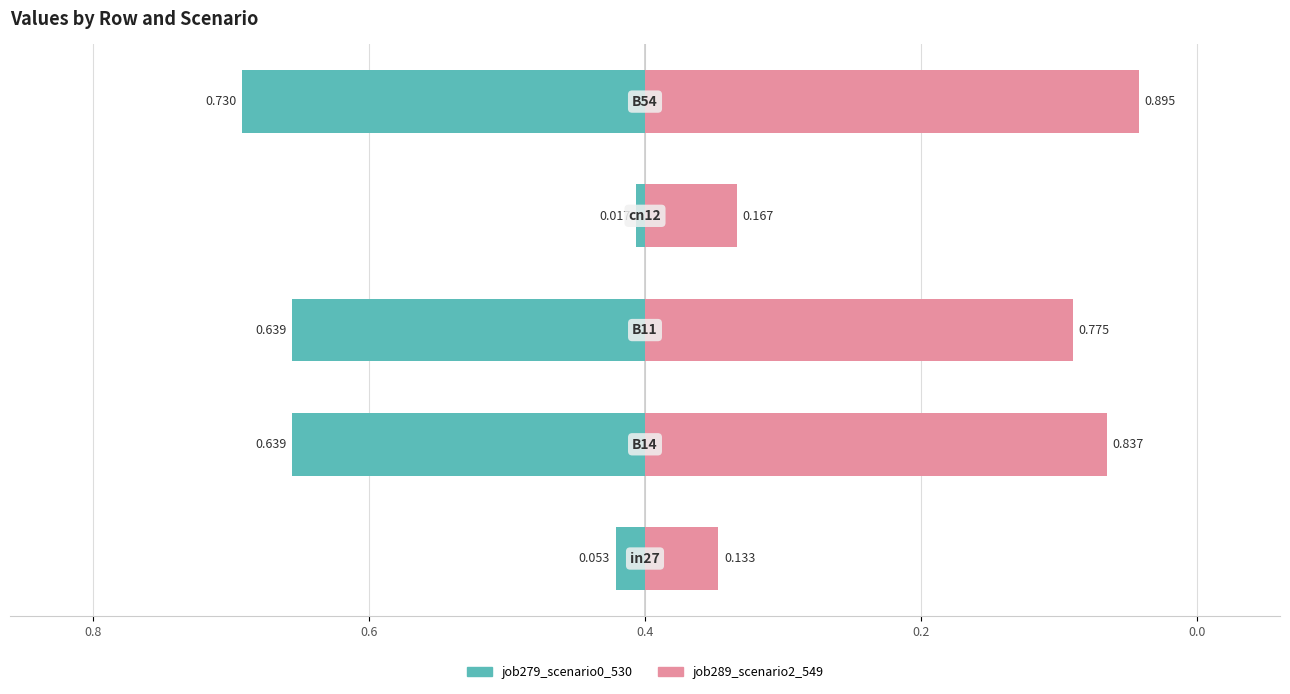

Is it true that job279_scenario0_530 equals -0.1 at 1.0?

False